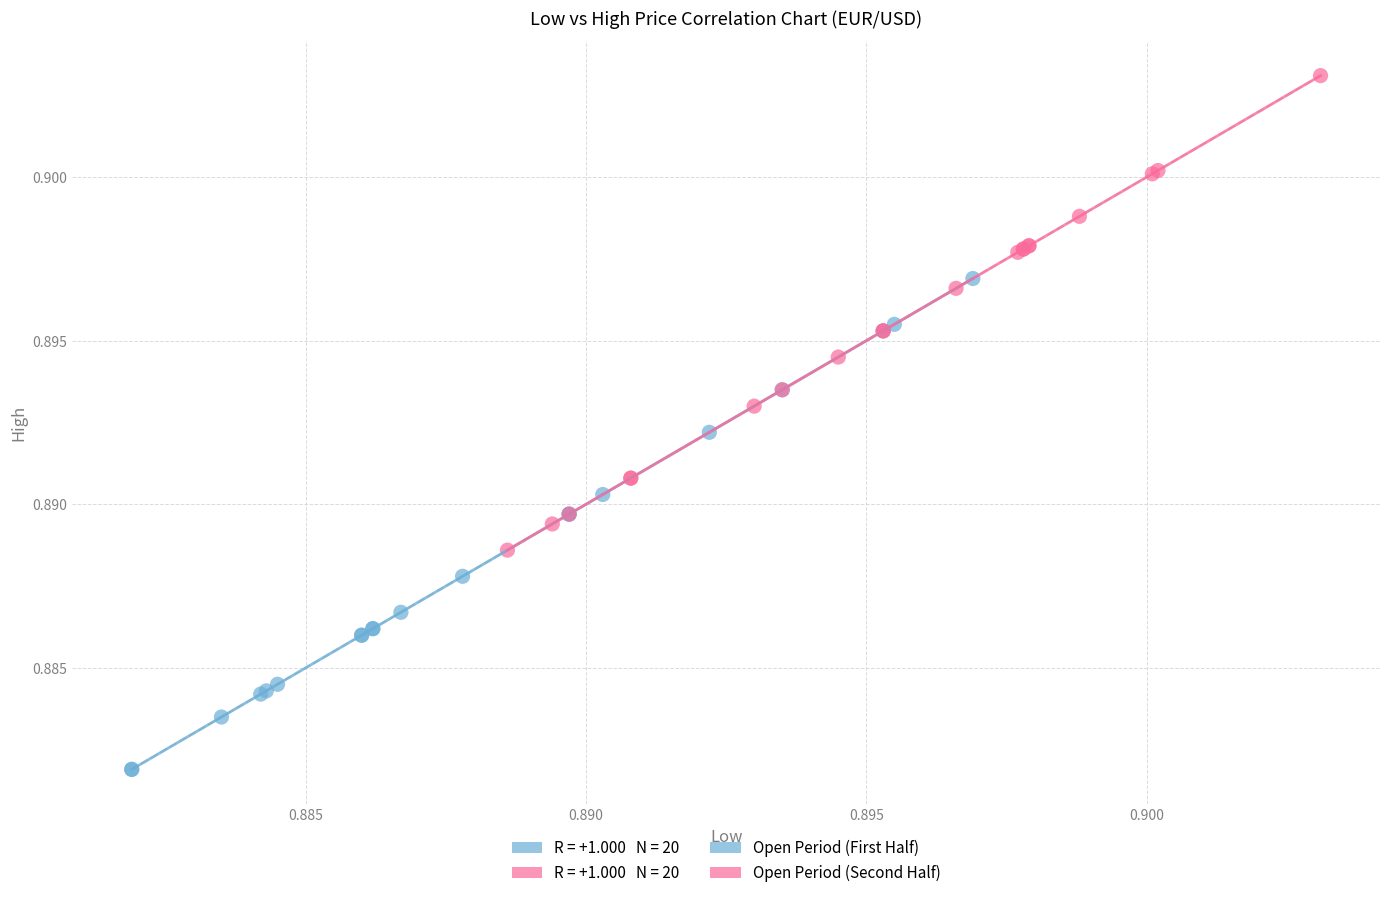

Which series reaches the maximum Y coordinate?

Open Period (Second Half)